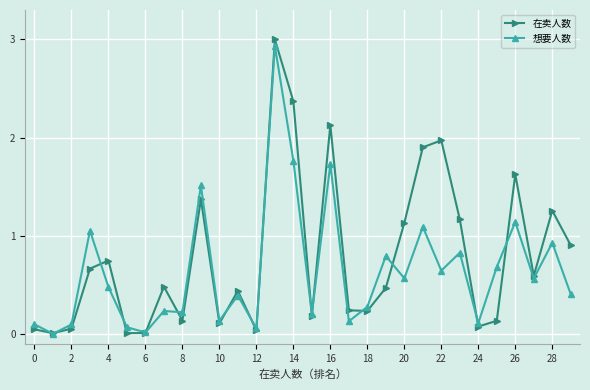

Which series has the largest total across all categories?

在卖人数